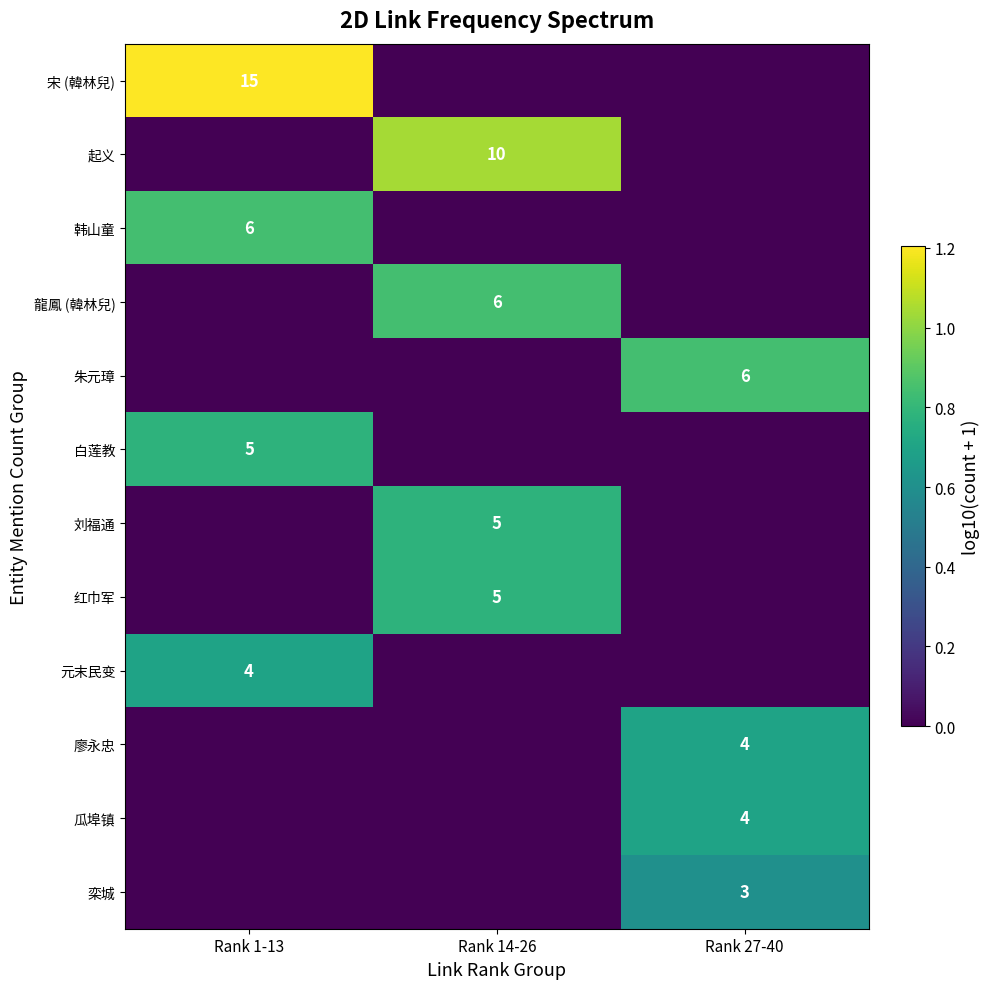

The value of 红巾军 at Rank 14-26 is 3. True or false?

False